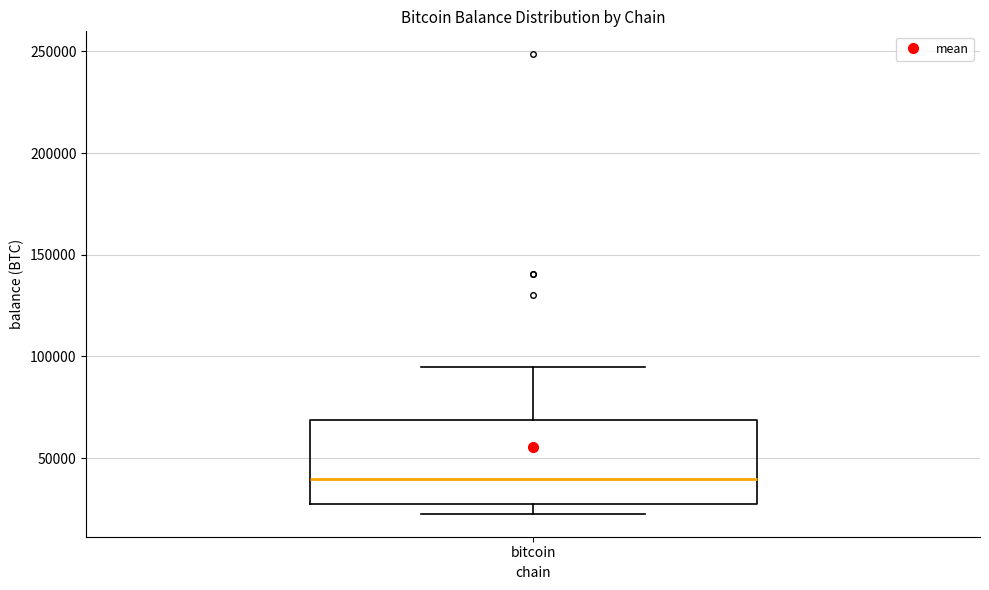

Transcribe this box plot: give where the median line is, the range the box spans, and where the two whiskers end, as read against the y-axis. The values are not printed on the chart, so give them approximately, as read against the axis.

median 40000, box 25000 to 70000, whiskers 25000 (just below the box's lower edge) to 95000